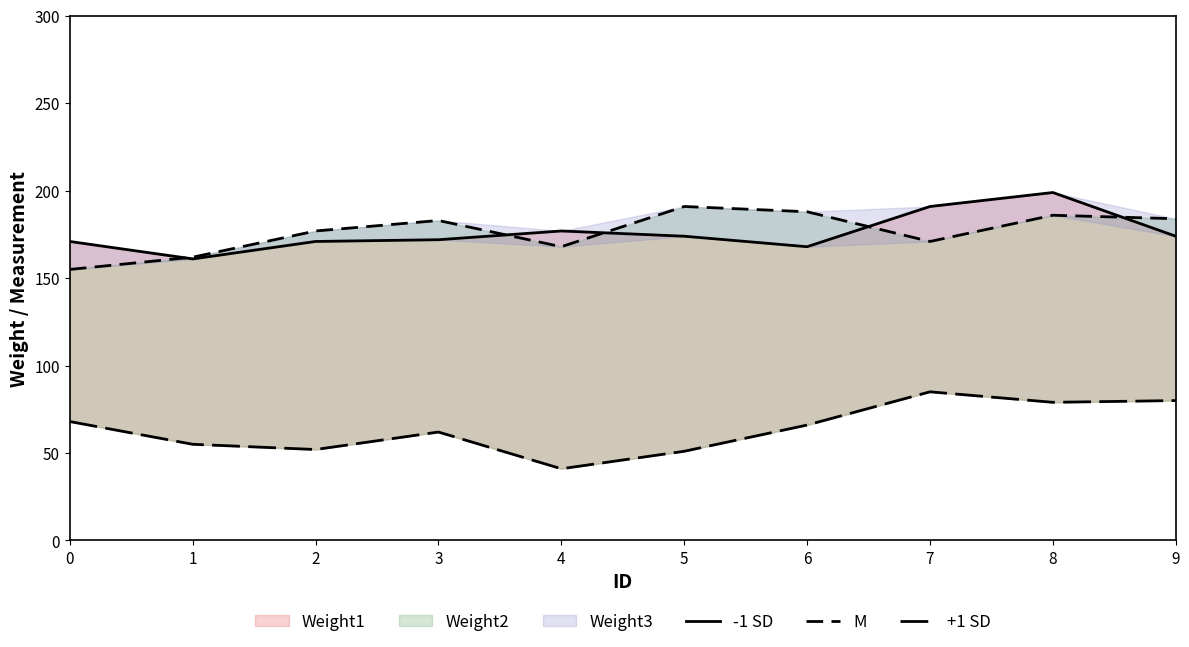

Reading left to right, list all the values displayed in this chart.

-1 SD: 0=171	1=161	2=171	3=172	4=177	5=174	6=168	7=191	8=199	9=174
M: 0=155	1=162	2=177	3=183	4=168	5=191	6=188	7=171	8=186	9=184
+1 SD: 0=68	1=55	2=52	3=62	4=41	5=51	6=66	7=85	8=79	9=80